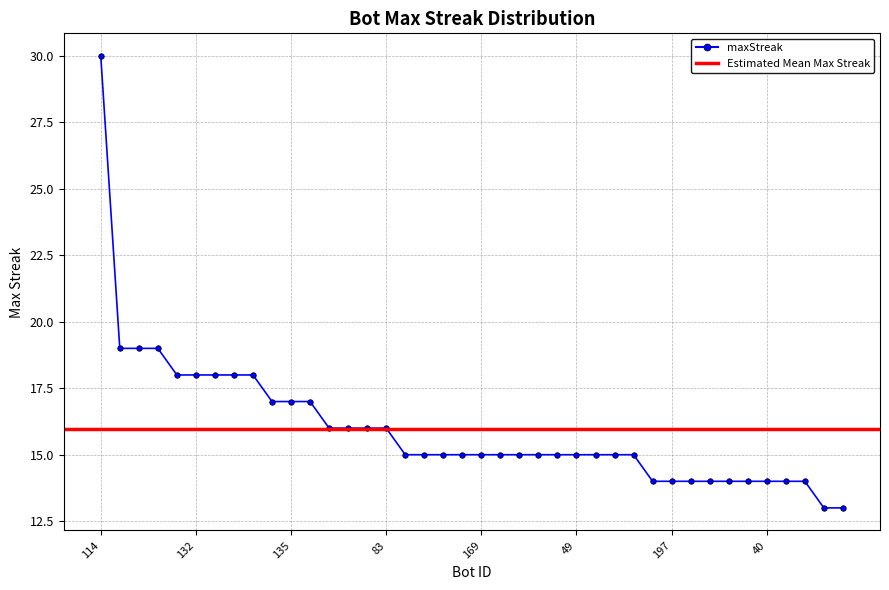

Reading left to right, list all the values displayed in this chart.

114=30	202=19	193=19	148=19	196=18	132=18	30=18	12=18	0=18	139=17	135=17	59=17	227=16	128=16	109=16	83=16	217=15	206=15	200=15	185=15	169=15	167=15	155=15	101=15	58=15	49=15	39=15	11=15	10=15	199=14	197=14	175=14	158=14	42=14	41=14	40=14	32=14	31=14	229=13	224=13